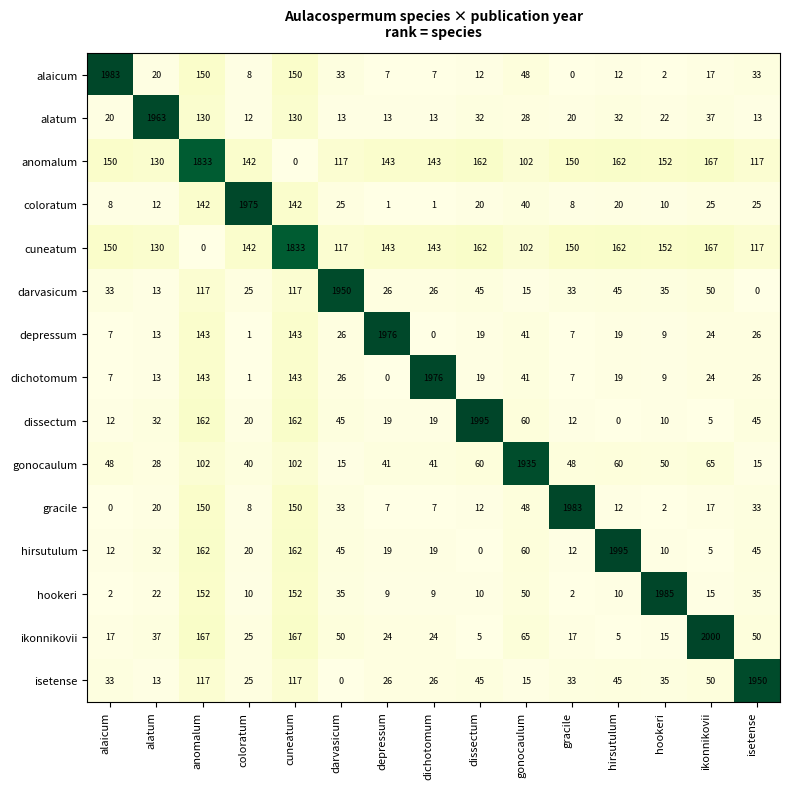

Which category has the highest value in the gracile series?

gracile